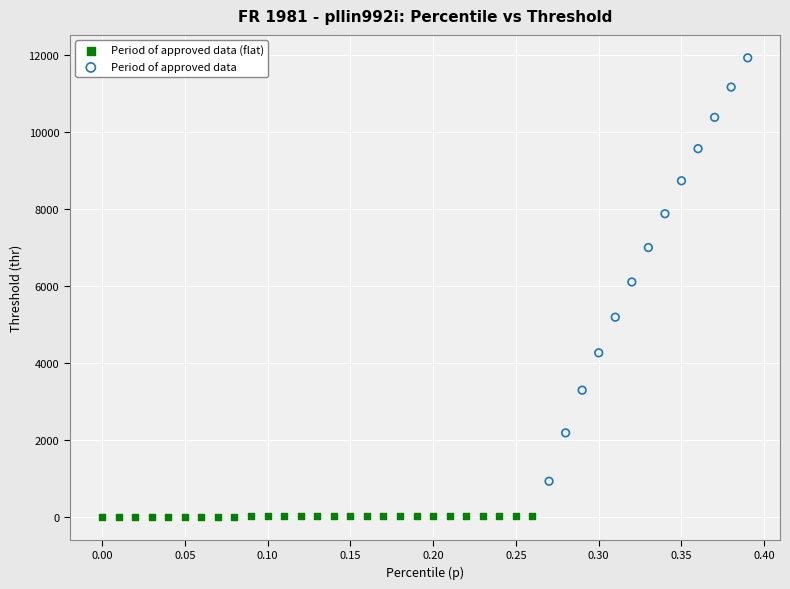

Which series contains the lowest Y value?

Period of approved data (flat)